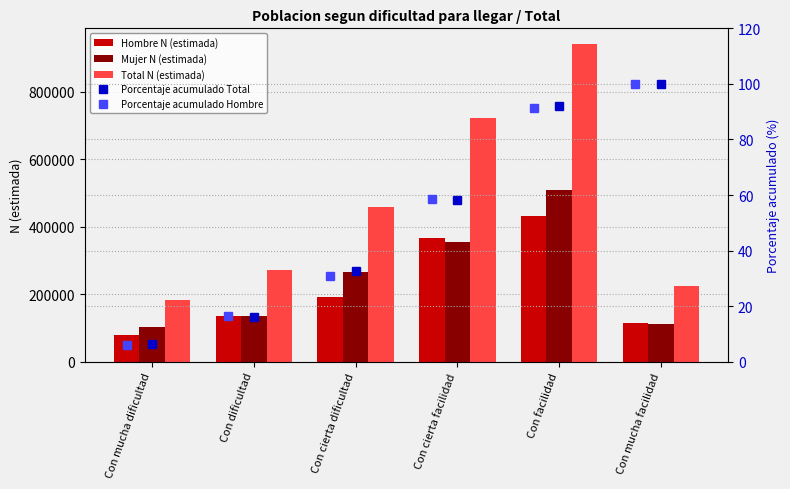

The value of Mujer N (estimada) at Con facilidad is 351023.0. True or false?

False